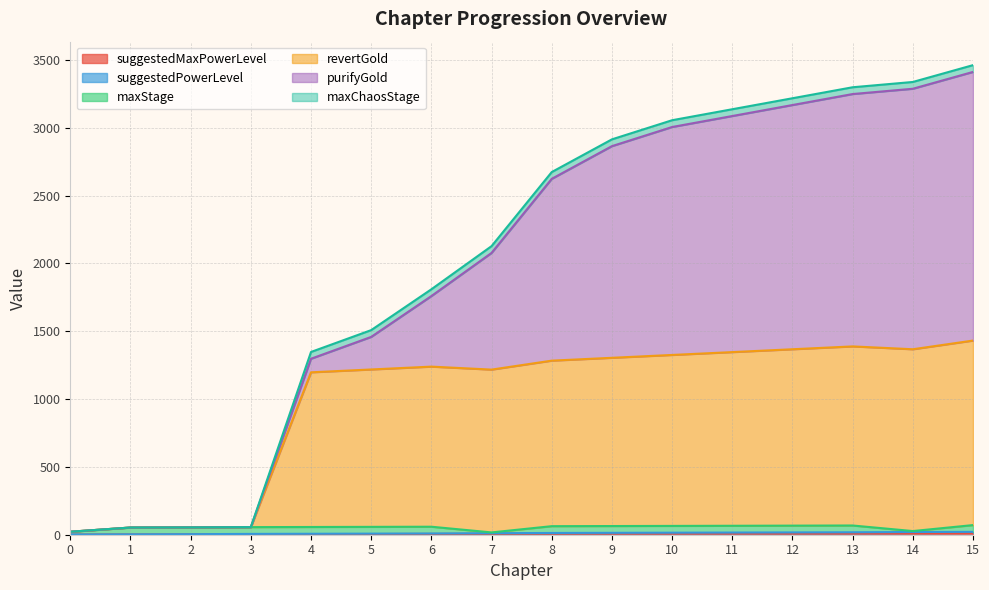

What is the sum of the suggestedMaxPowerLevel|Int values at 11 and 13?

21